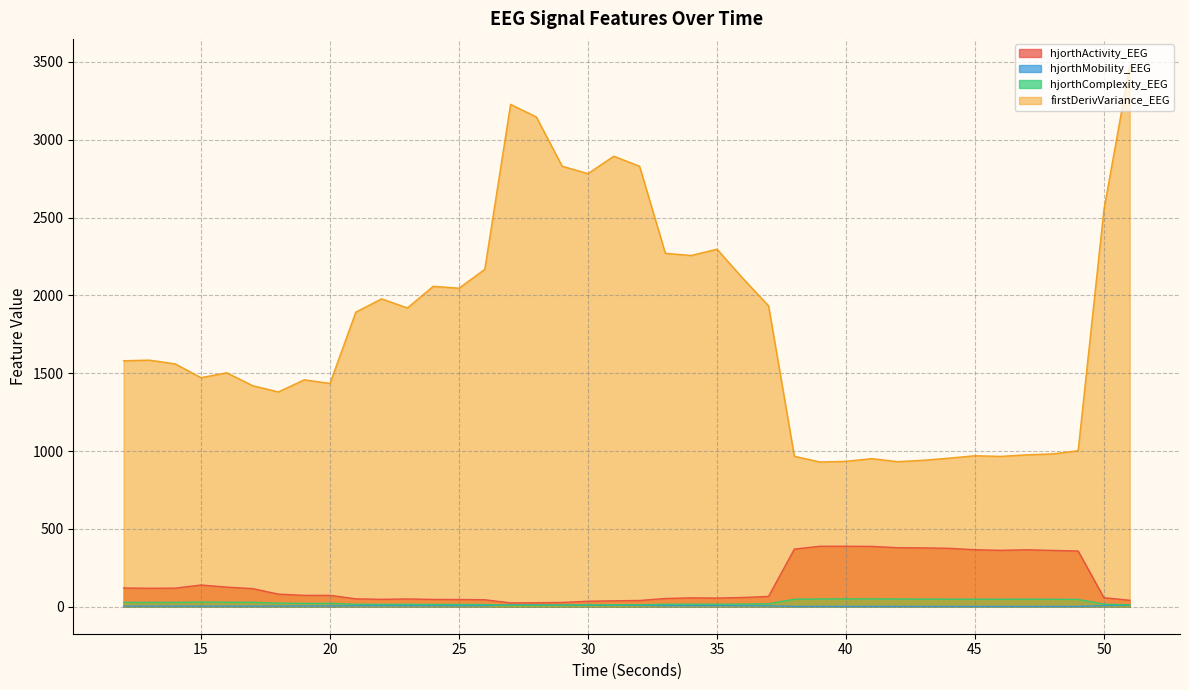

What is the difference between the highest and lowest values at 47?

974.4